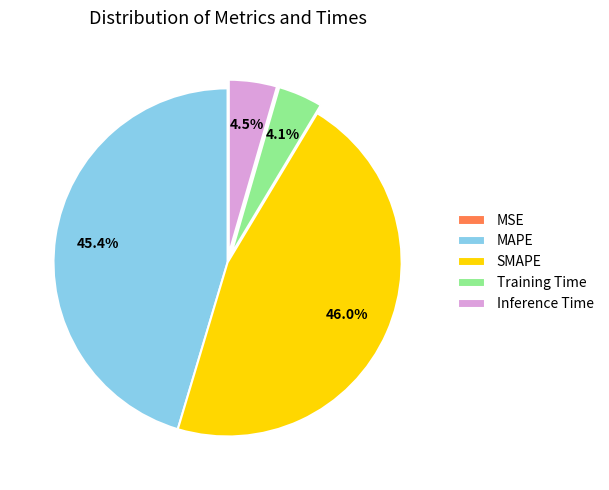

Which slice is the largest?

SMAPE